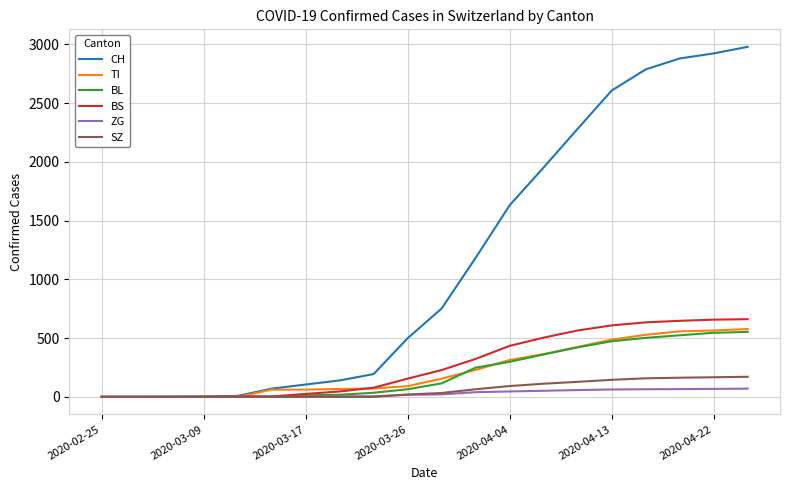

What is the average value of the BL series?

209